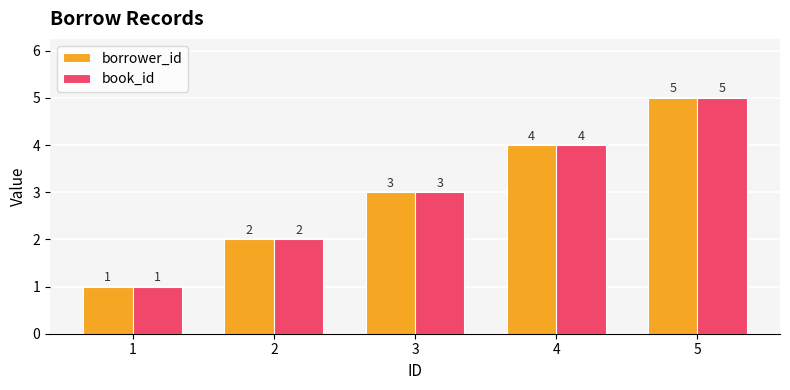

What is the difference between the maximum and minimum values in the borrower_id series?

4